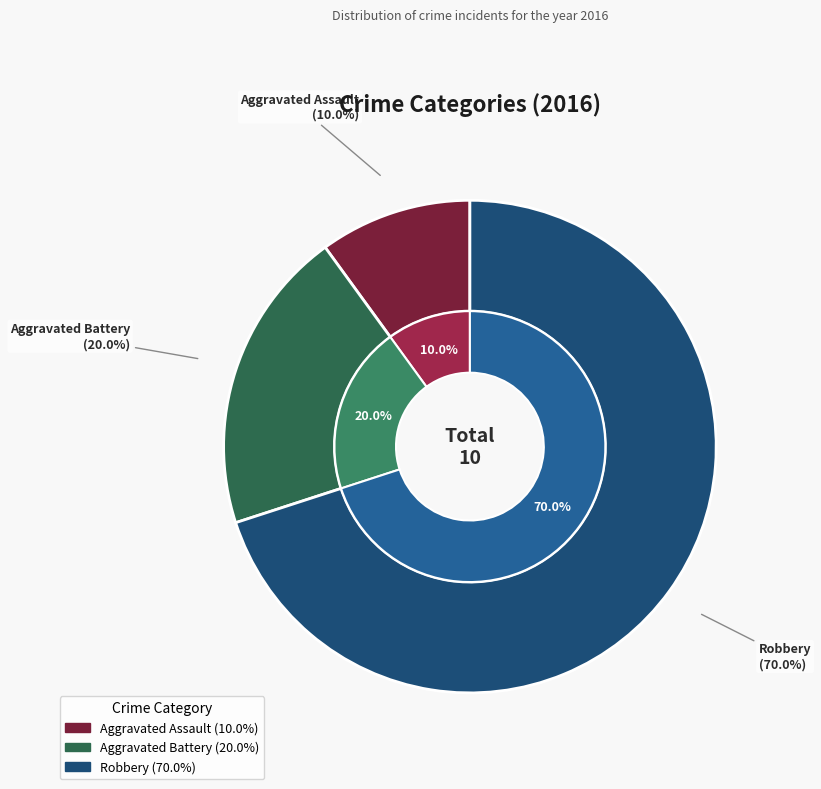

Combined, do Aggravated Assault and Robbery account for over 50%?

Yes